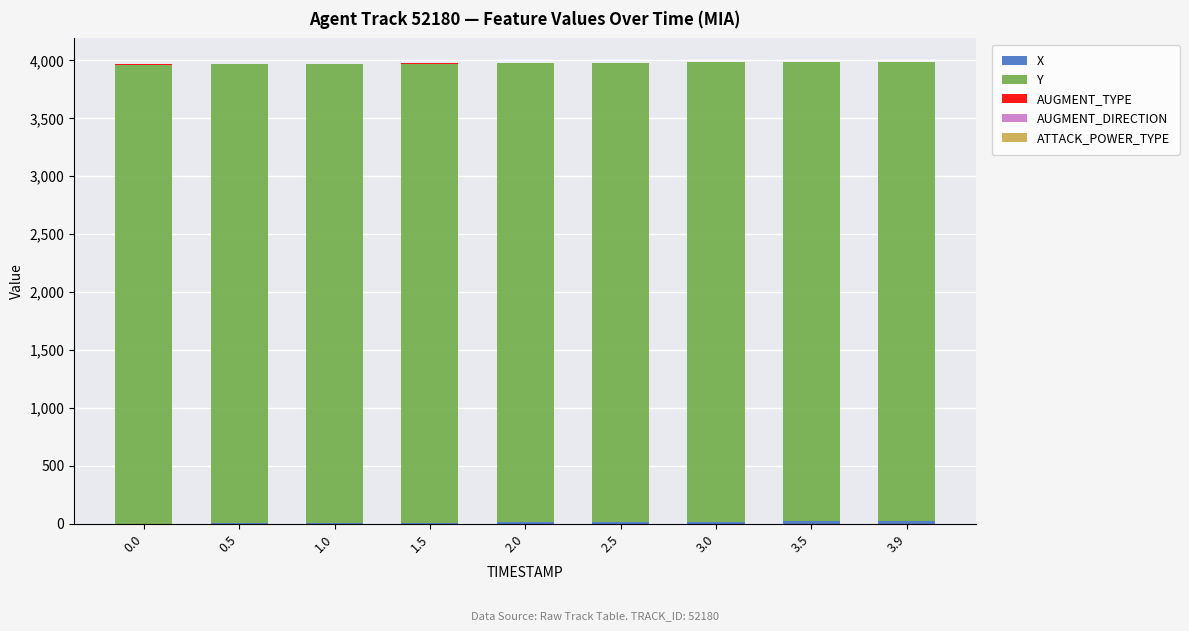

Where is X nearest to the value 11?

2.0